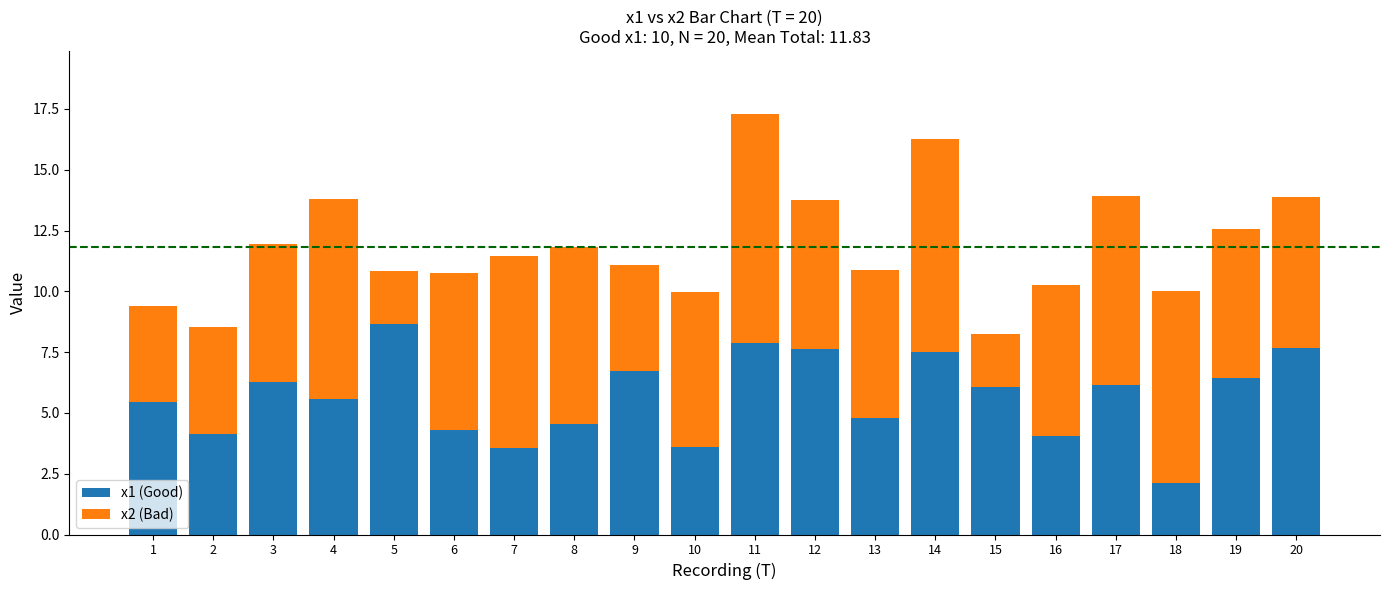

What is the difference between the maximum and second lowest values in the x1 (Good) series?

5.1